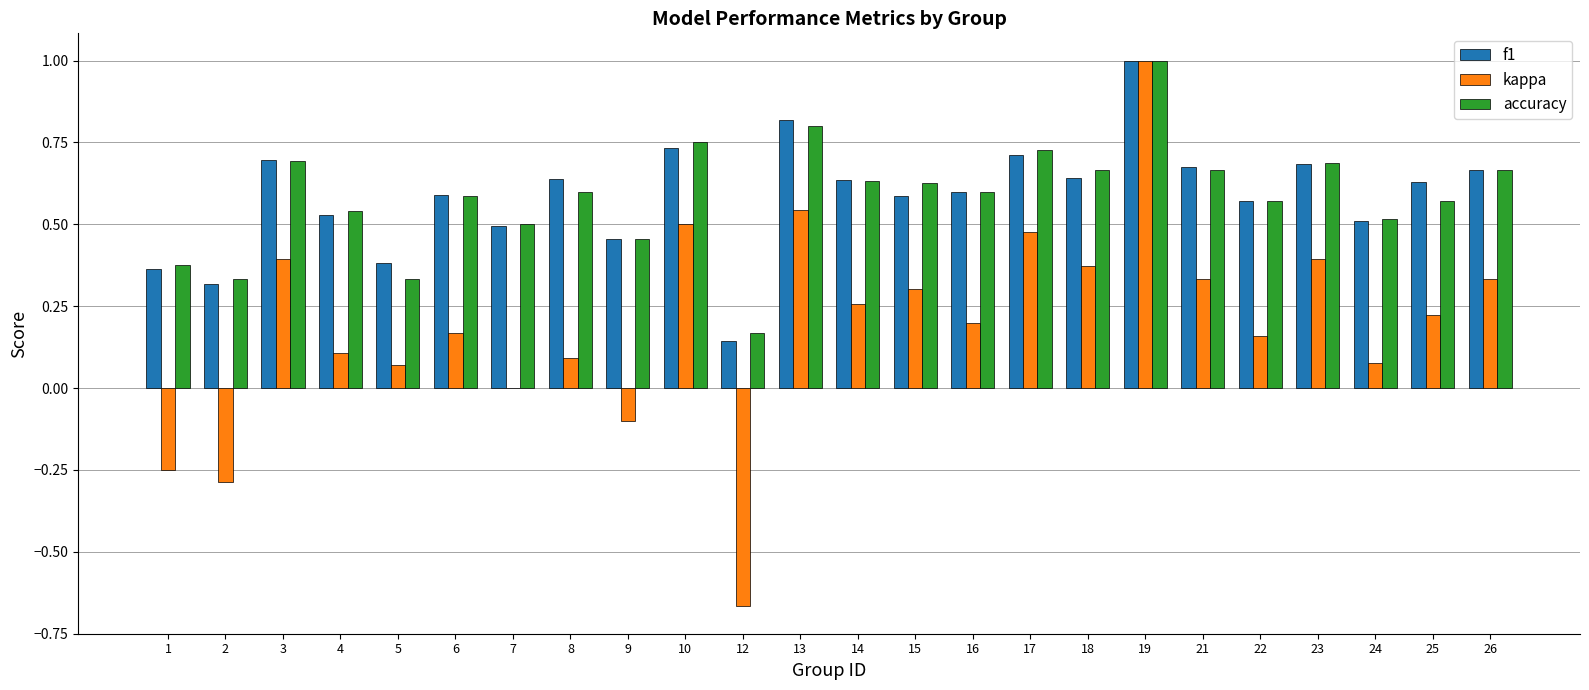

What is the sum of the accuracy values at 17 and 10?

1.5